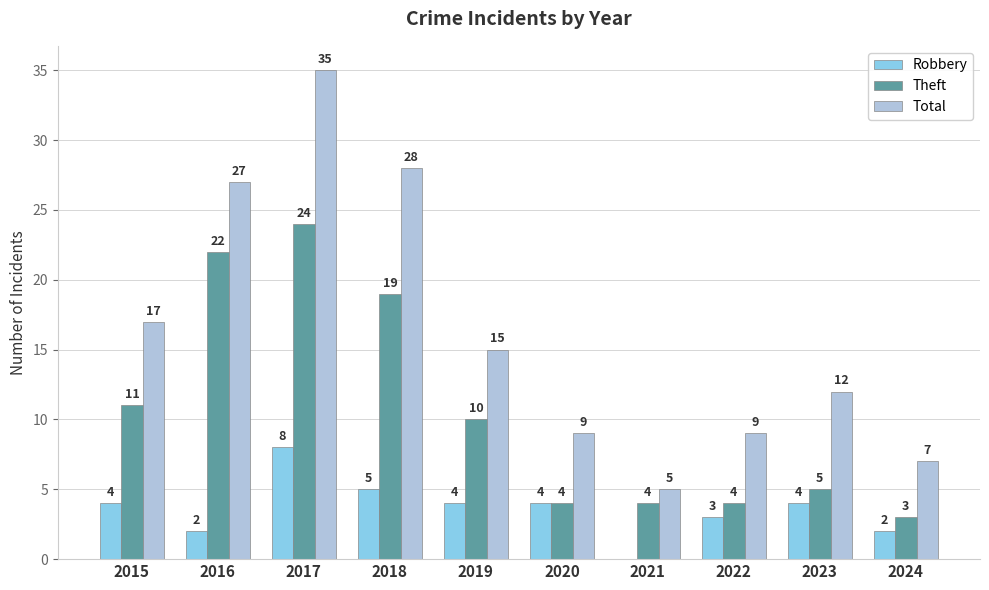

Reading left to right, transcribe all the data shown in this chart.

Robbery: 4	2	8	5	4	4	0	3	4	2
Theft: 11	22	24	19	10	4	4	4	5	3
Total: 17	27	35	28	15	9	5	9	12	7